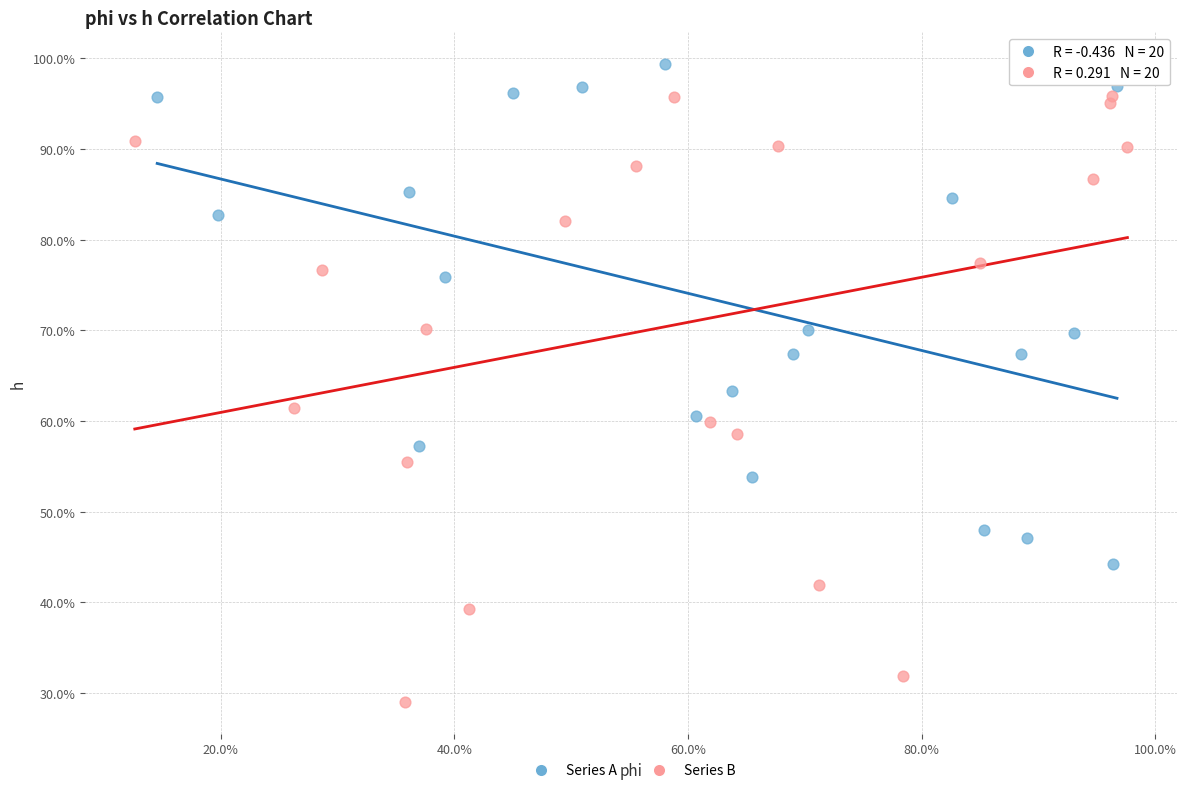

Which series contains the lowest Y value?

Series B